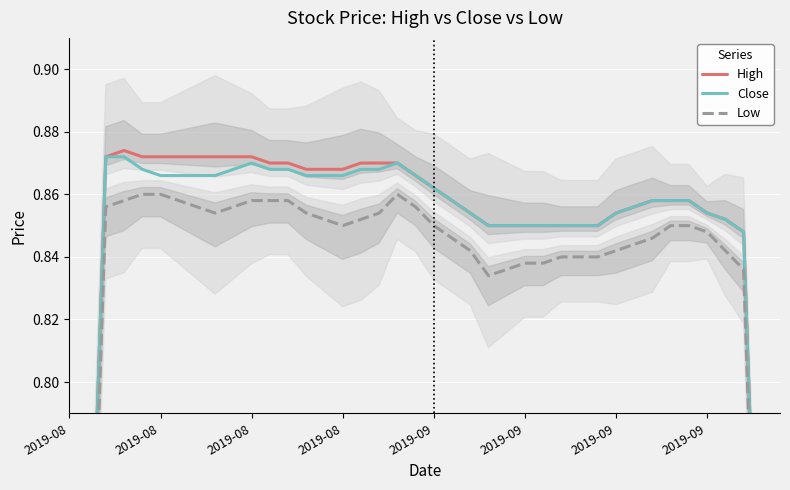

True or false: Close has more than 0 points higher than both neighbors.

True